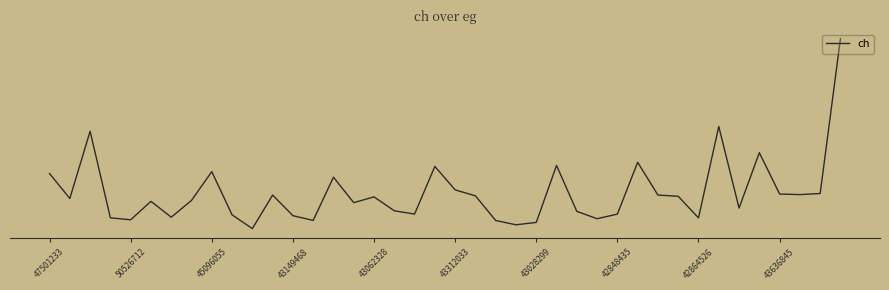

Does the chart have visible grid lines?

No